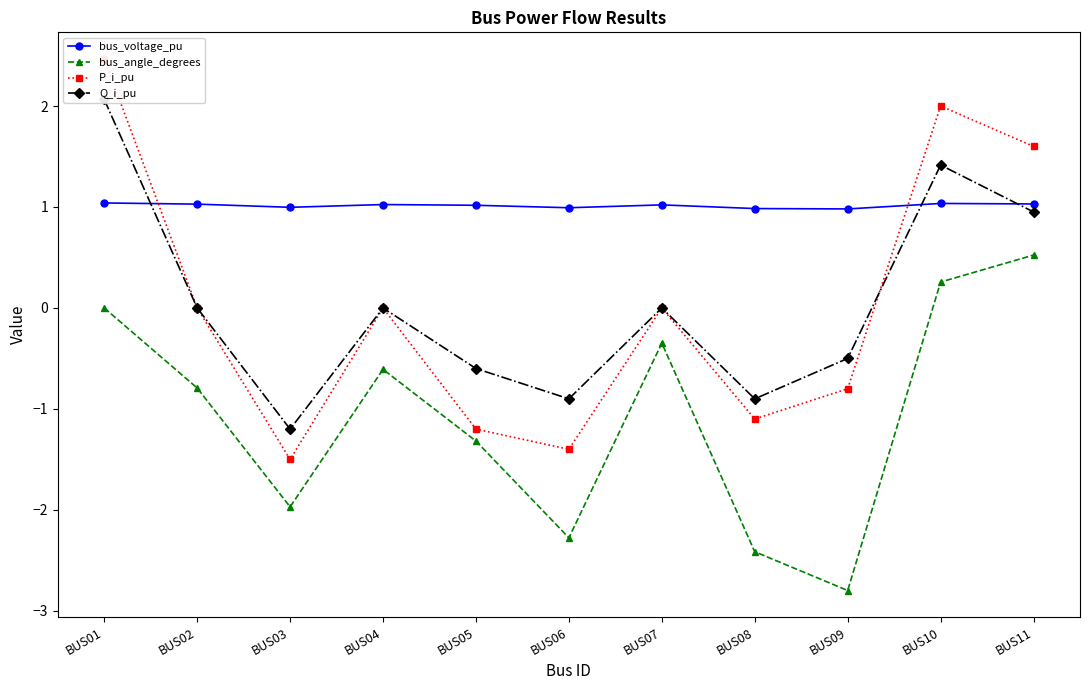

The bus_angle_degrees series shows 0.2 at BUS10. True or false?

False